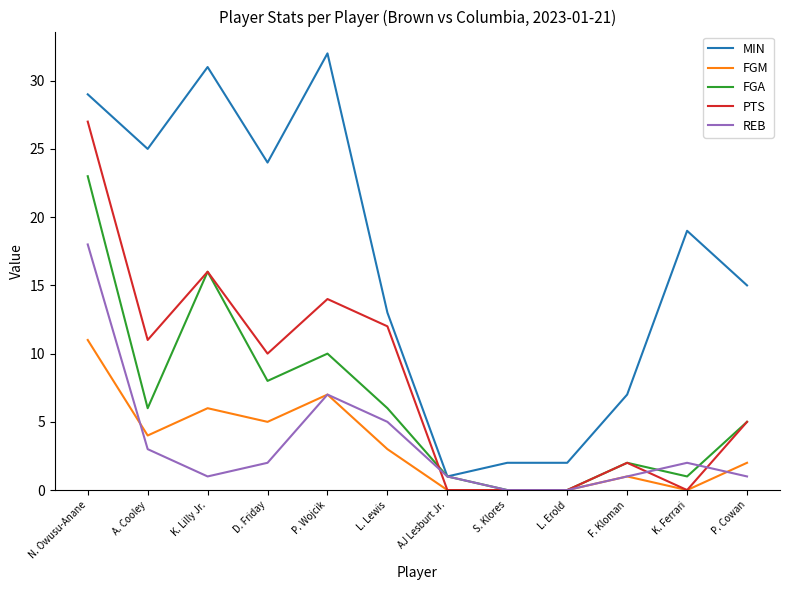

What is the greatest value displayed?

32